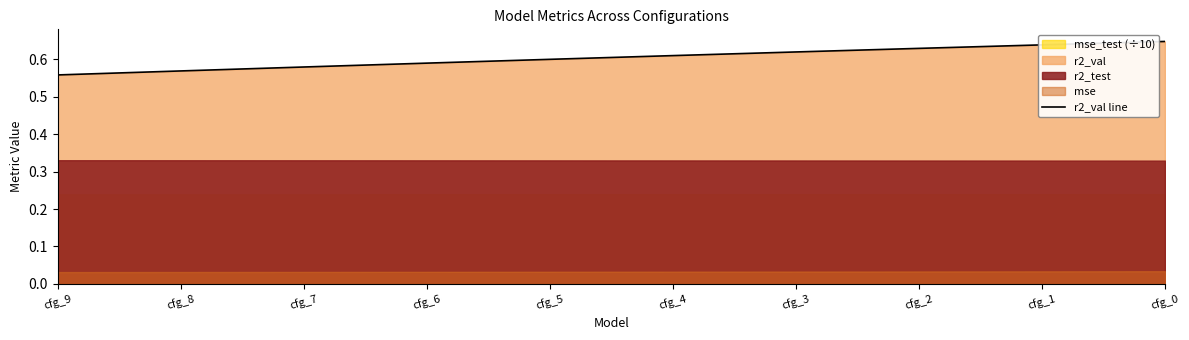

Count the number of categories in the chart.

10